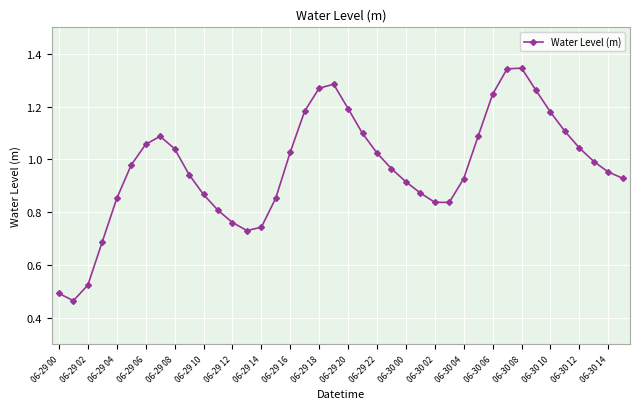

How many points are higher than both their immediate neighbors (excluding endpoints)?

3